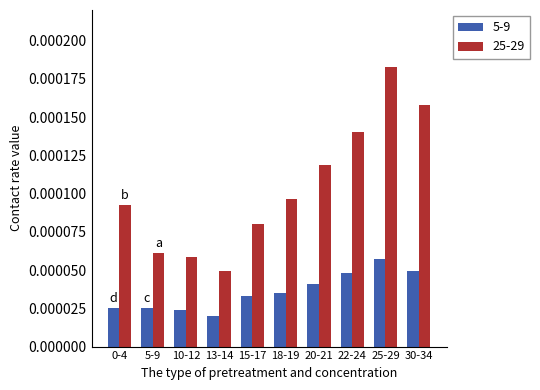

Which series has the largest total across all categories?

25-29